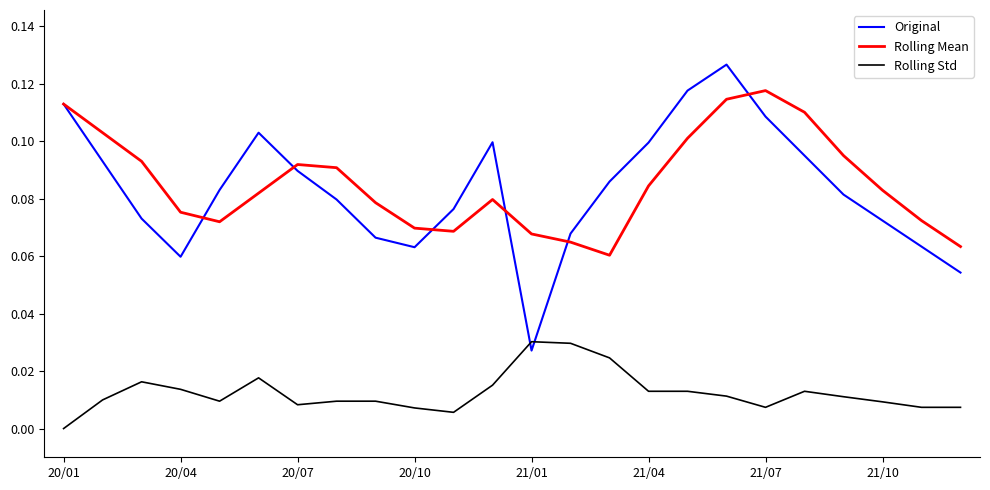

True or false: Rolling Mean and Rolling Std intersect in this chart.

False